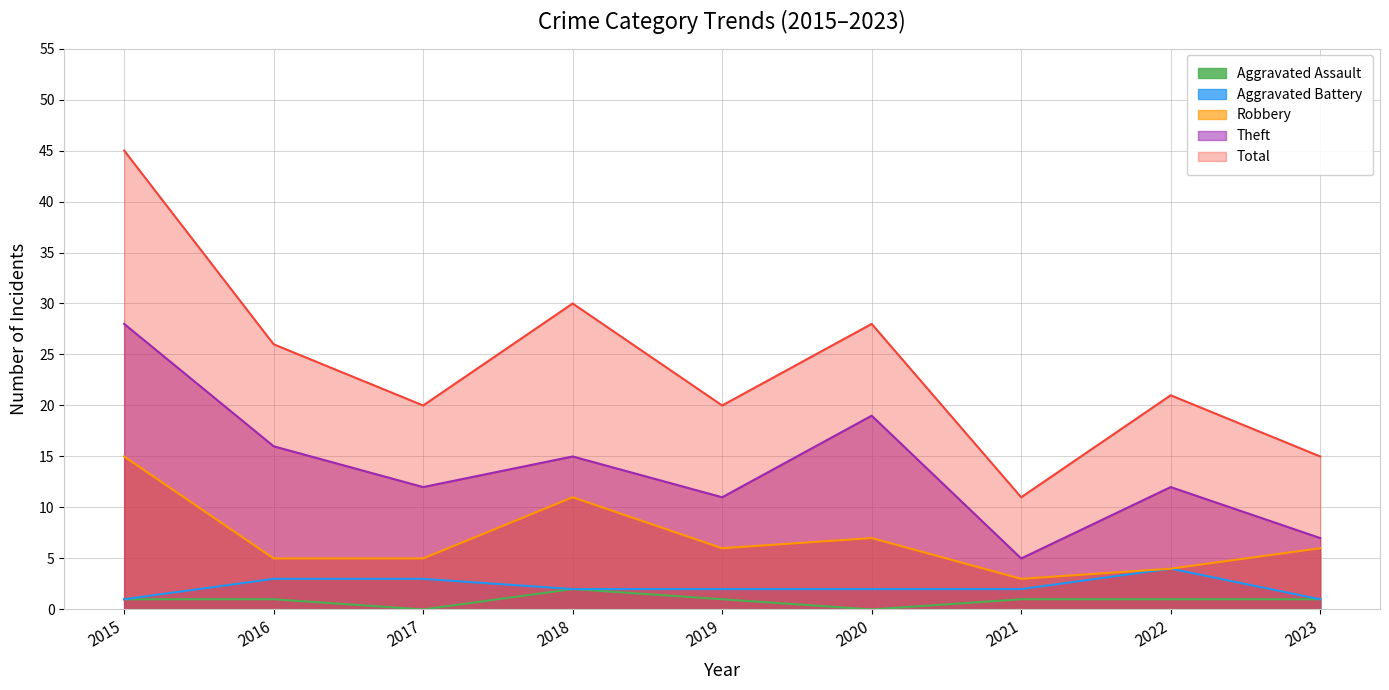

The value of Theft at 2018 is 3. True or false?

False